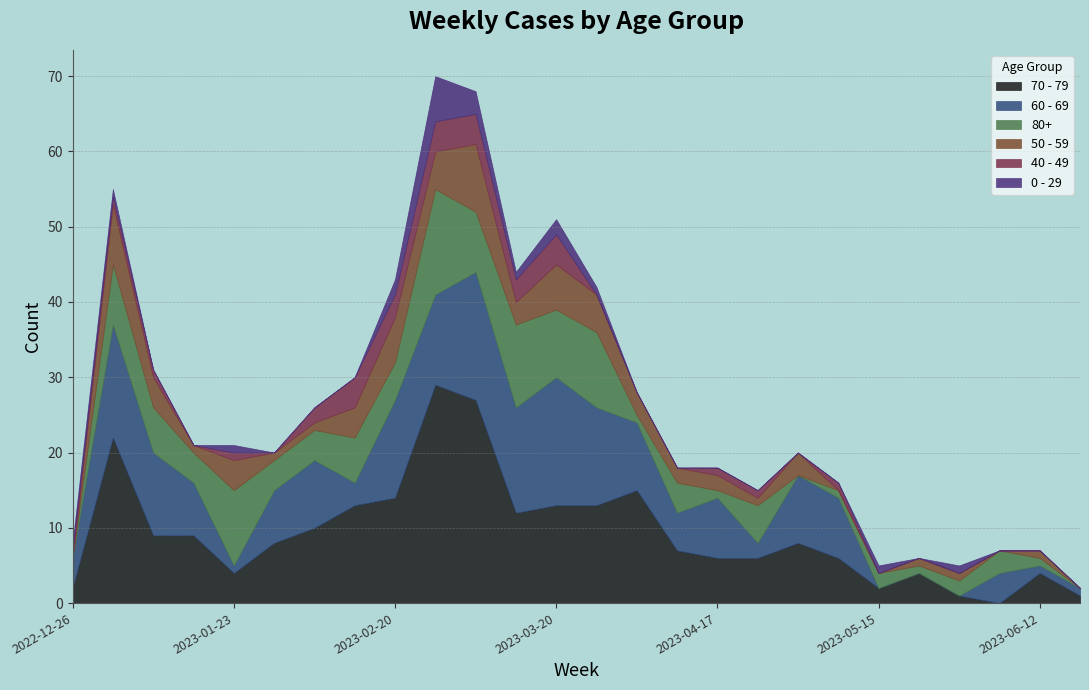

True or false: 0 - 29 has more than 2 interior local peaks.

True